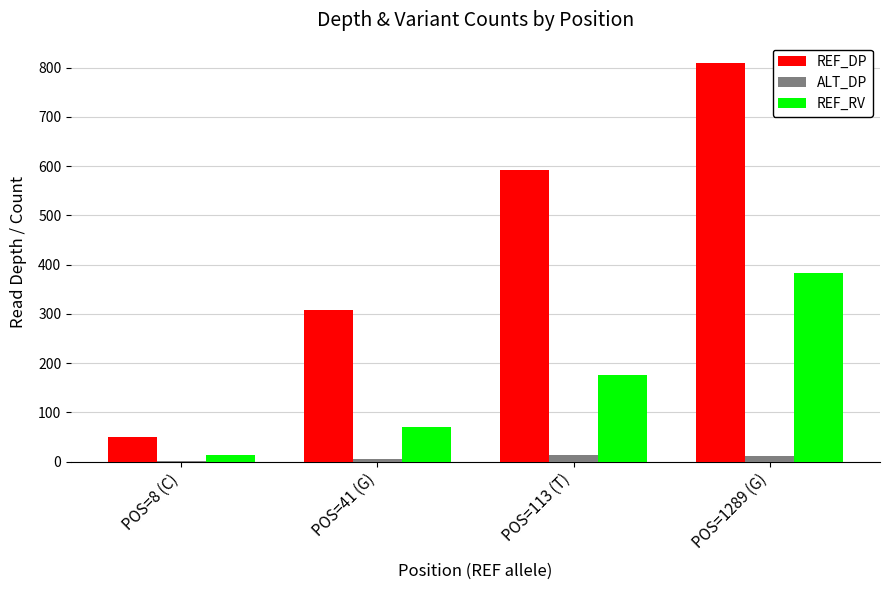

Which series has the widest spread of values?

REF_DP